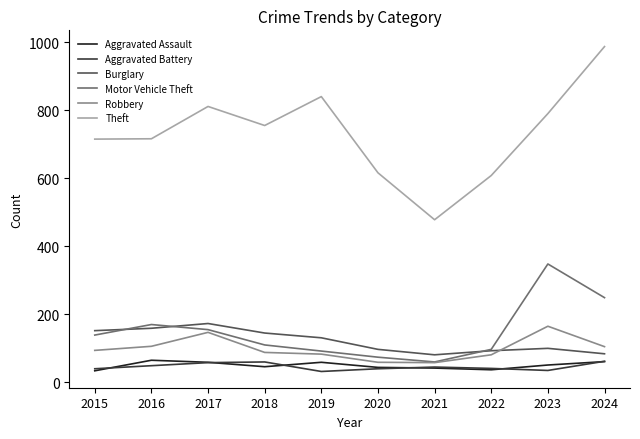

What is the greatest value displayed?

987